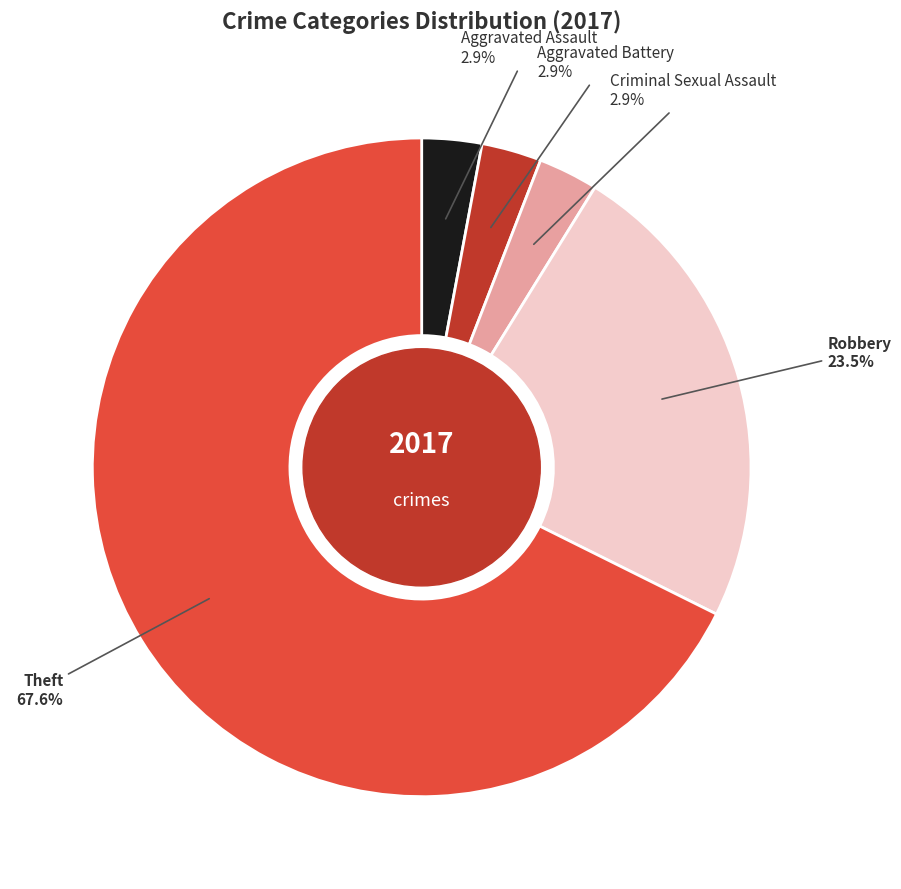

Is it true that Aggravated Battery is 3% of the pie?

True